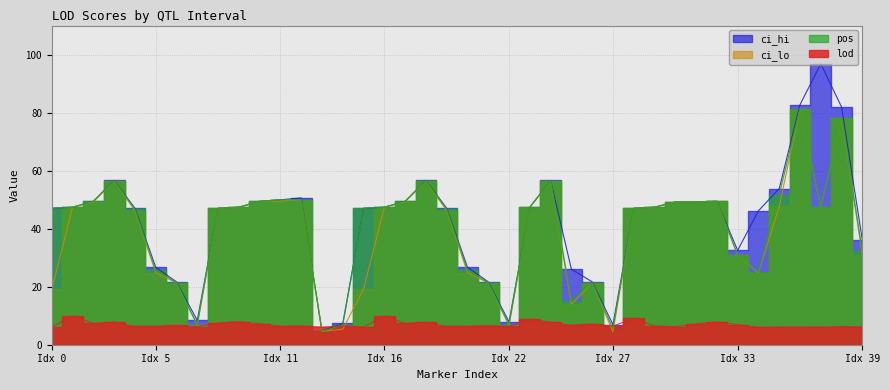

What are all the series names shown in the legend?

lod, ci_hi, ci_lo, pos